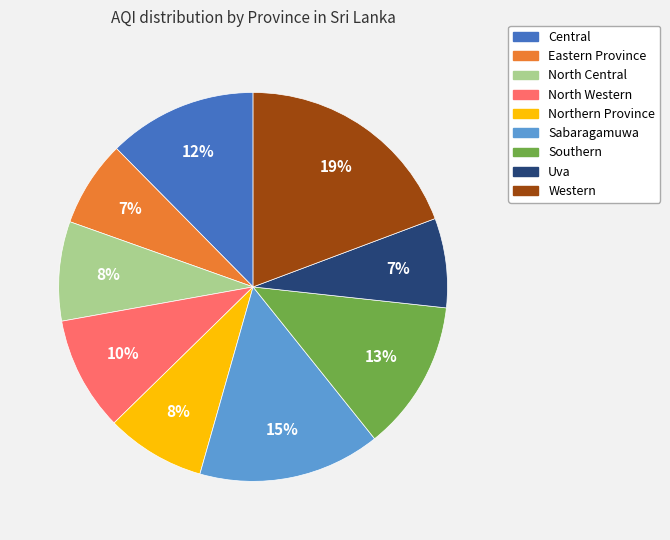

To the nearest percent, what is the average slice percentage?

11%